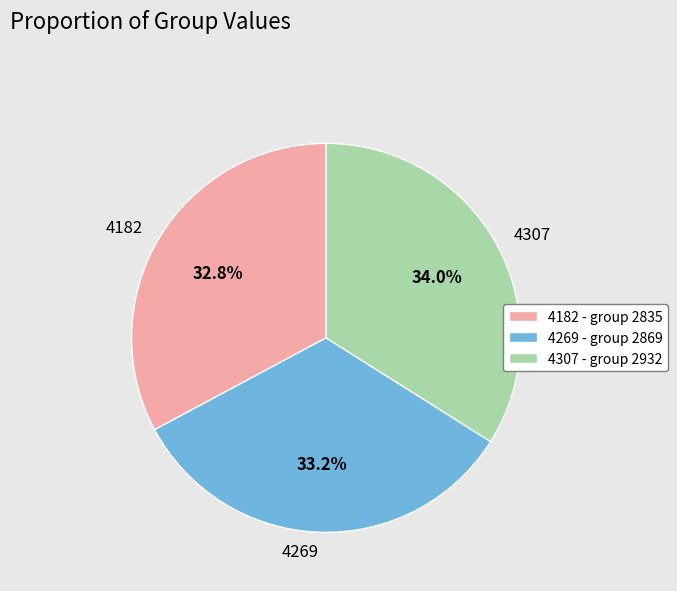

To the nearest percent, what is the combined percentage of 4182 and 4269?

66%